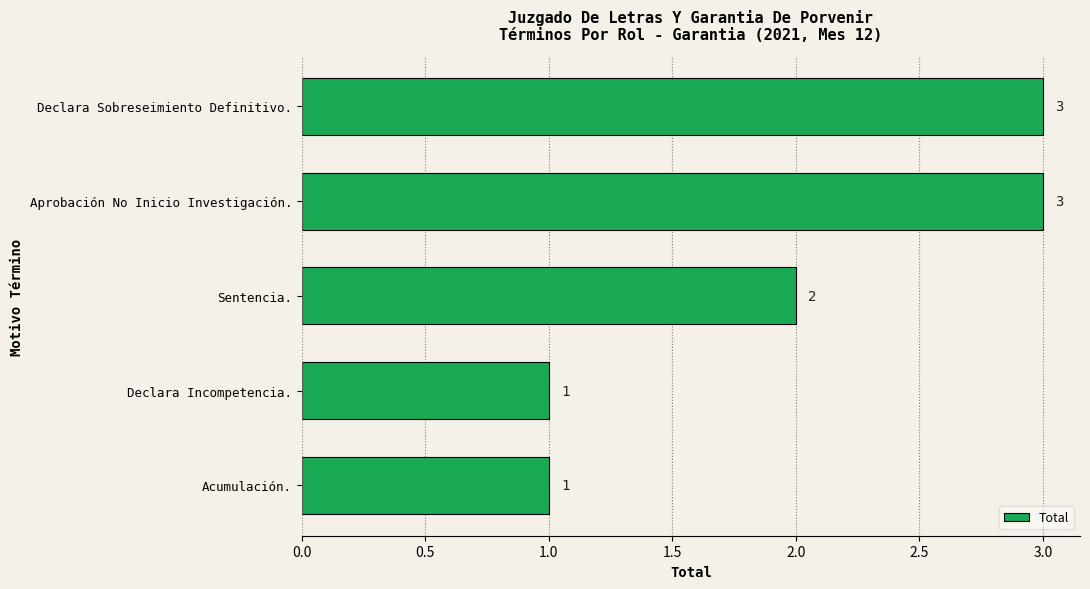

What is the sum of all values?

10